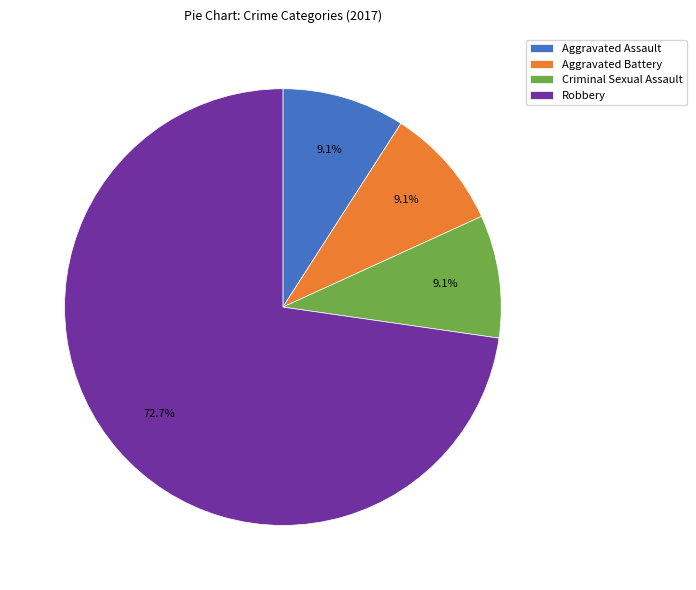

What is the majority slice?

Robbery